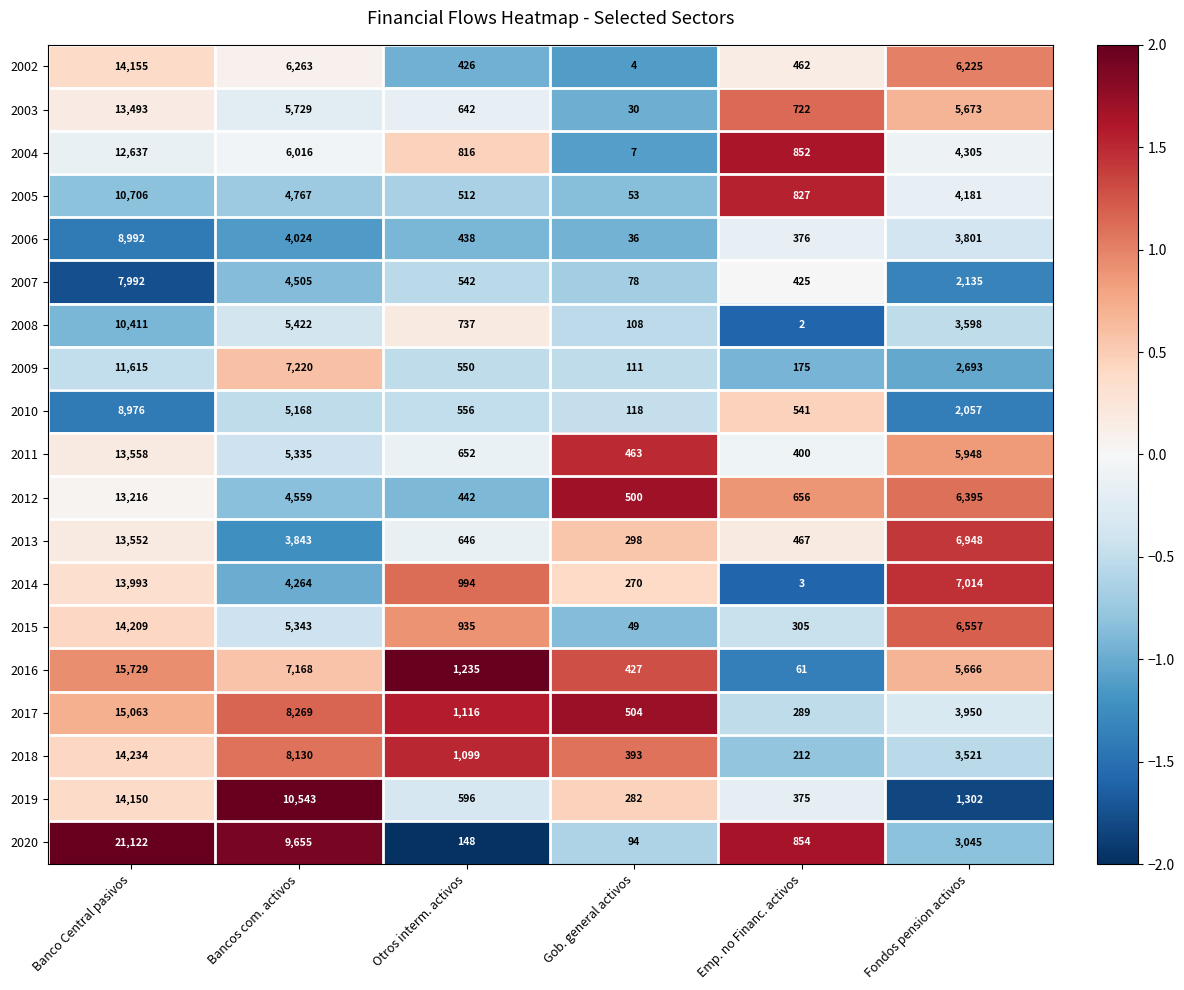

What is the maximum value shown in the chart?

21122